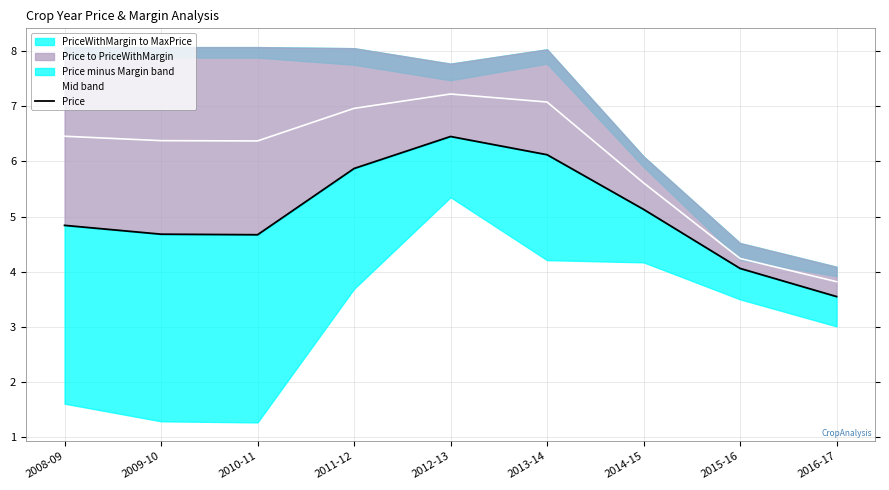

Does the chart have visible grid lines?

Yes